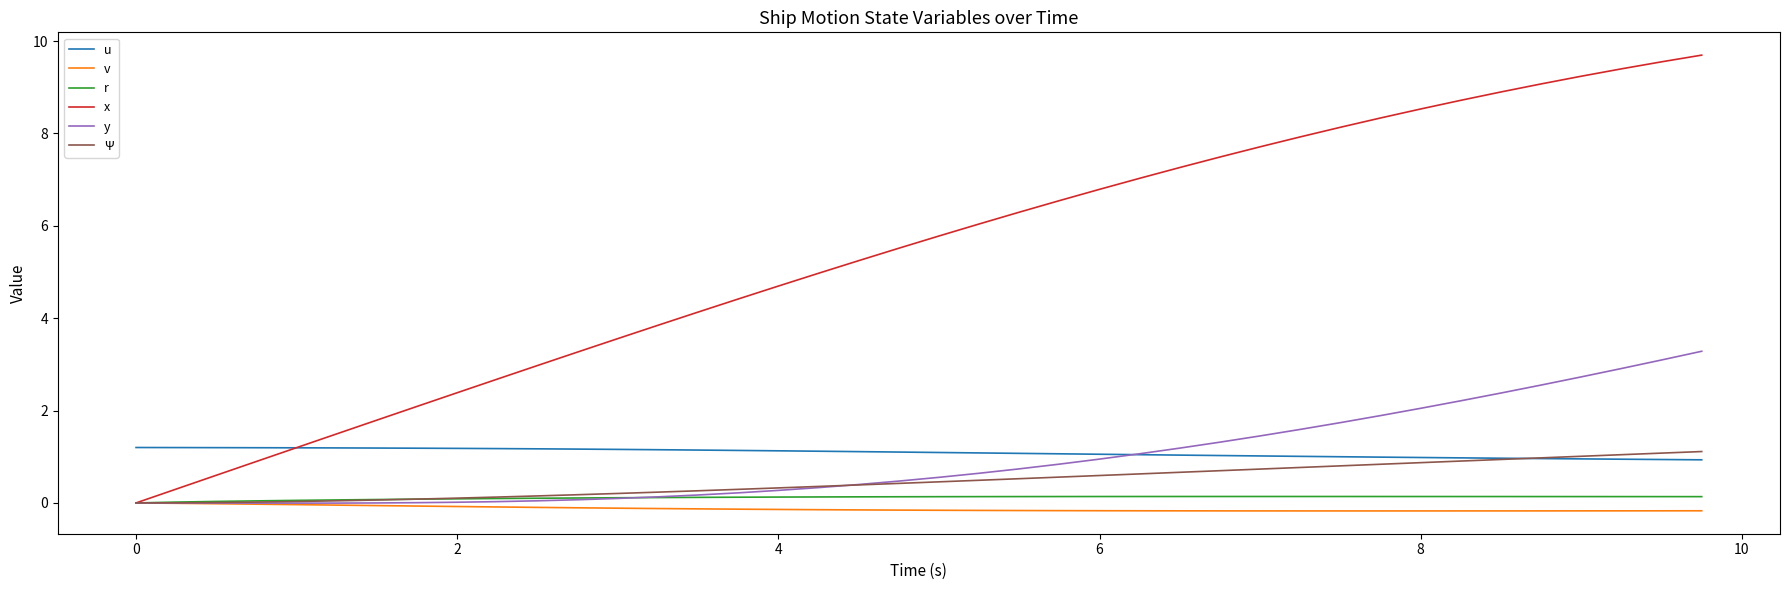

After their last crossing, which series has the higher values: r or Ψ?

Ψ